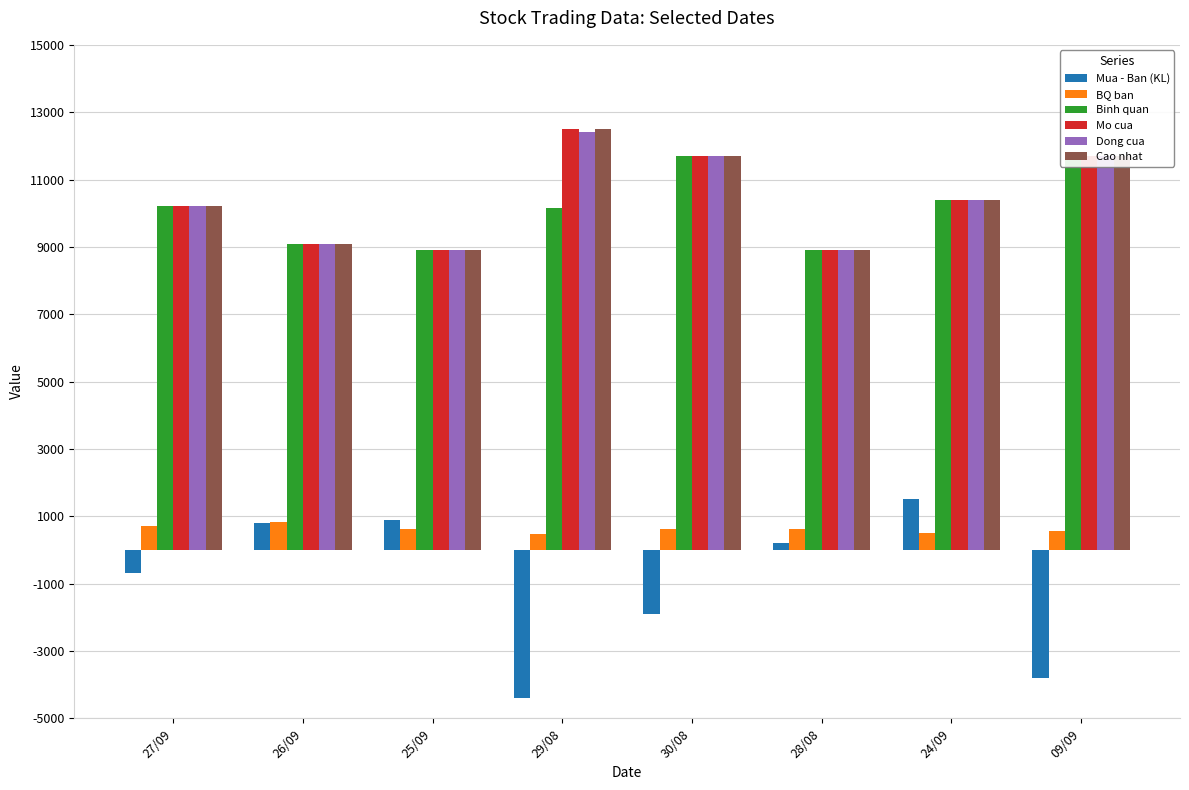

Is it true that Mo cua equals 5377 at 25/09?

False